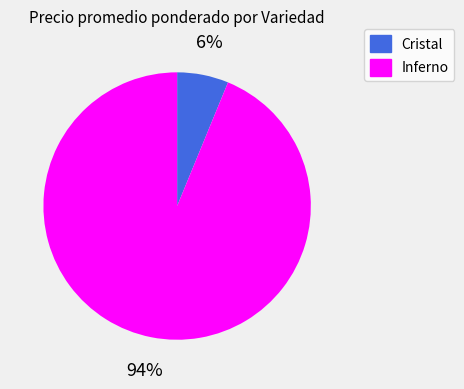

Count the number of slices in the pie.

2